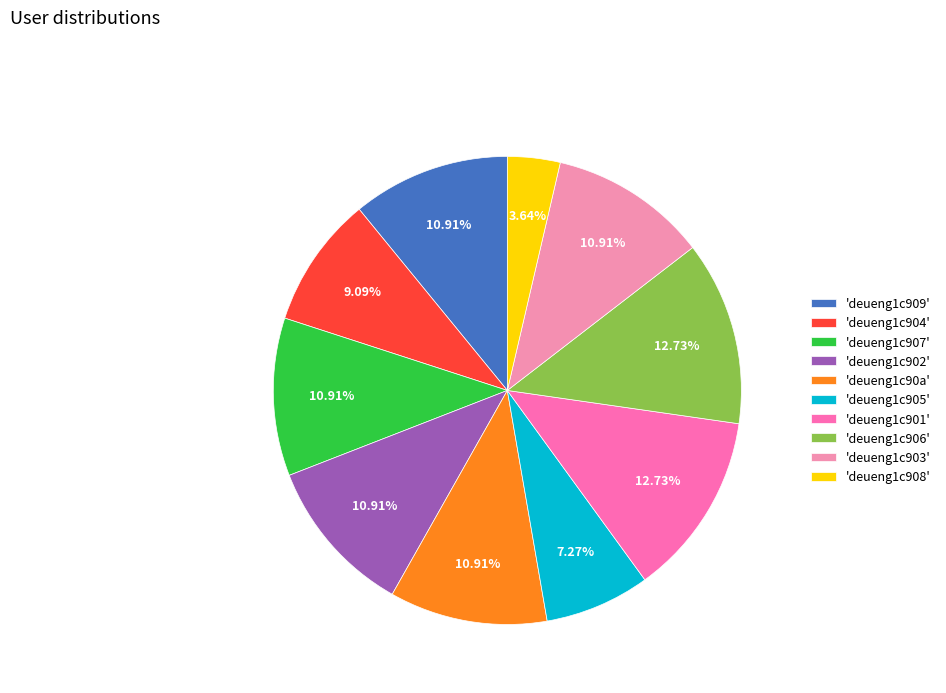

Count the number of slices in the pie.

10